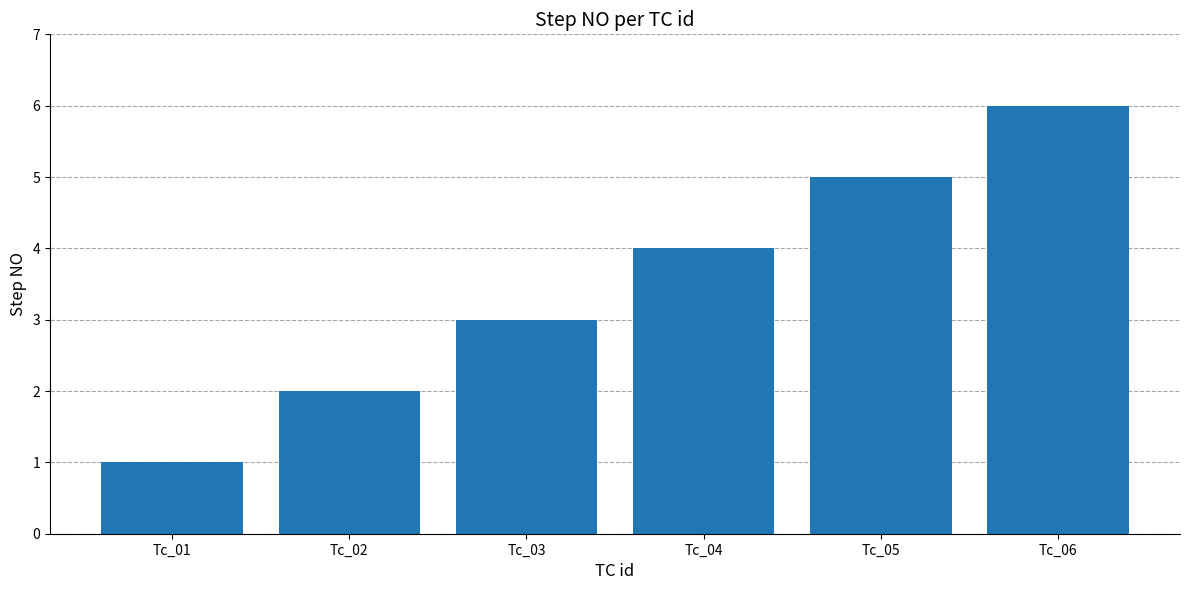

Reading left to right, extract all data points from this chart.

1	2	3	4	5	6